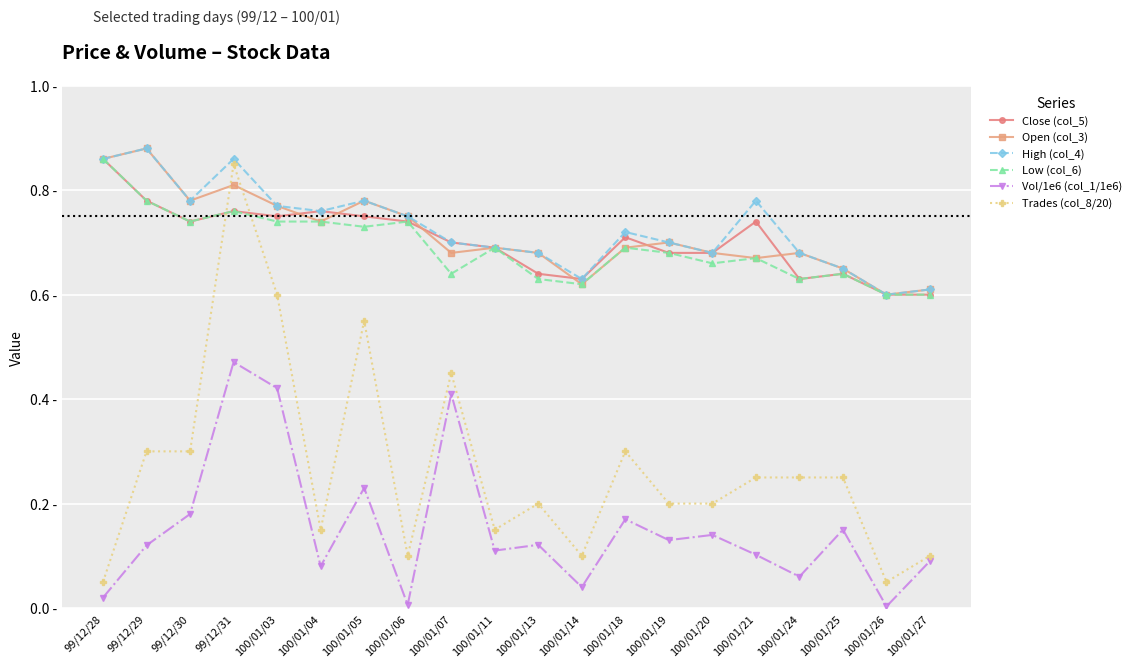

Is this an area chart (filled region under the line)?

No